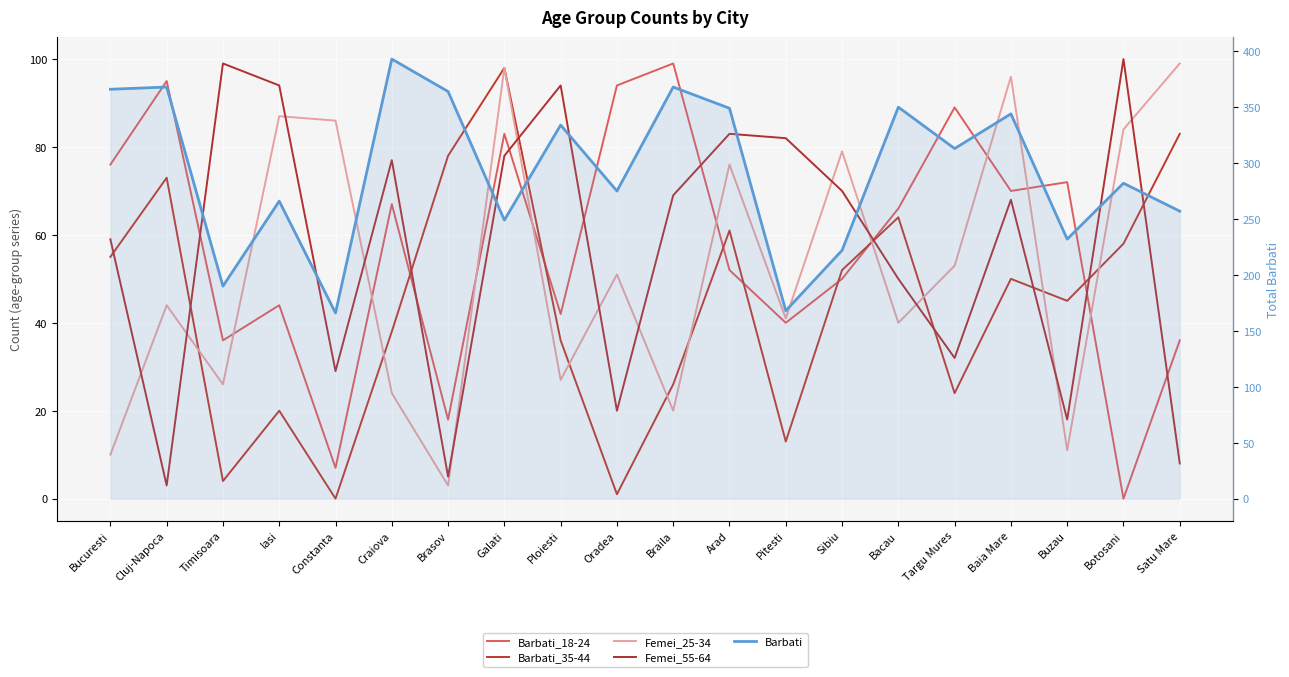

How many intersections are there between Femei_25-34 and Femei_55-64?

13